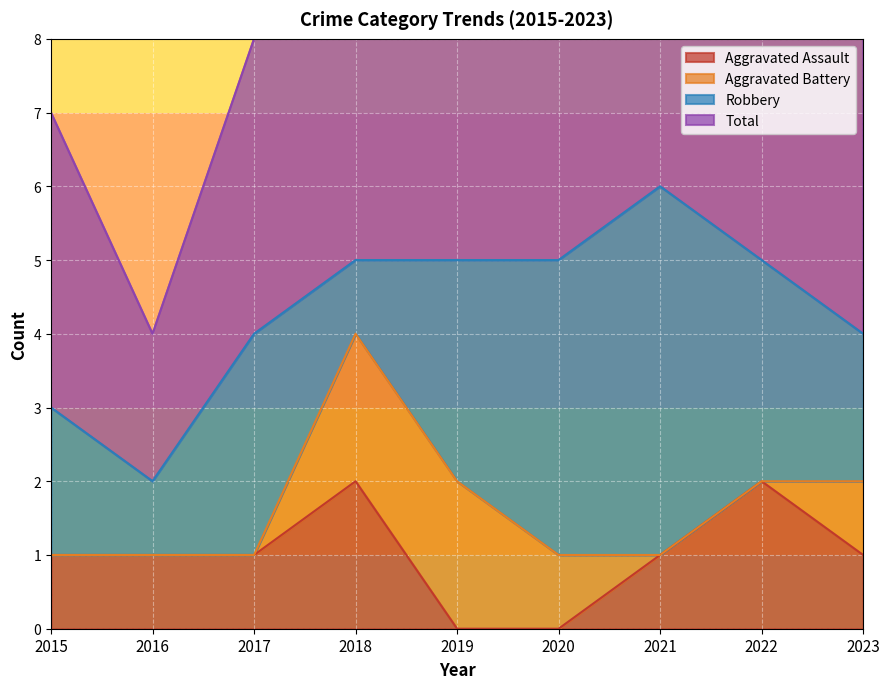

At which category is the sum across all series the highest?

2021